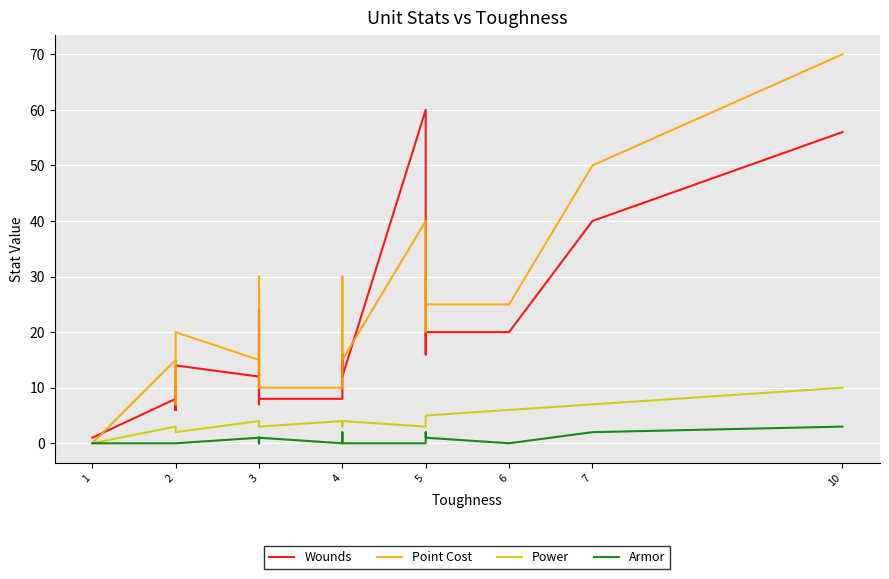

Where is the first local minimum for Wounds?

2